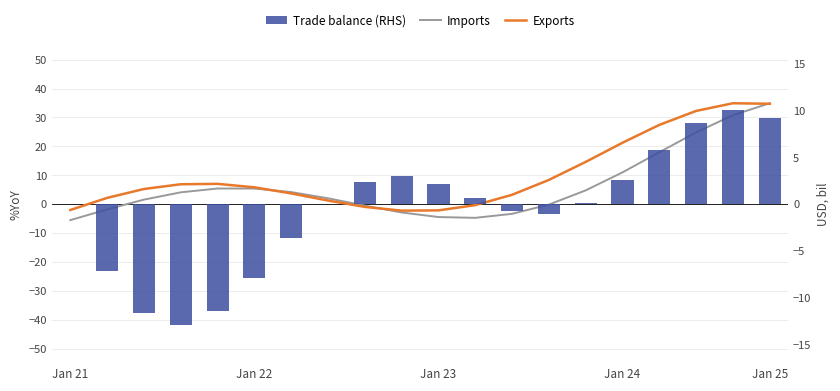

List the series in order of their overall mean, highest first.

Exports, Imports, Trade balance (RHS)